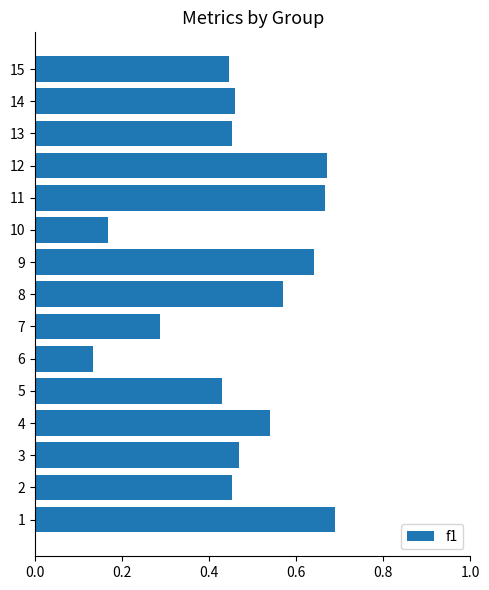

Is it true that the value at 6 is 0.5?

False